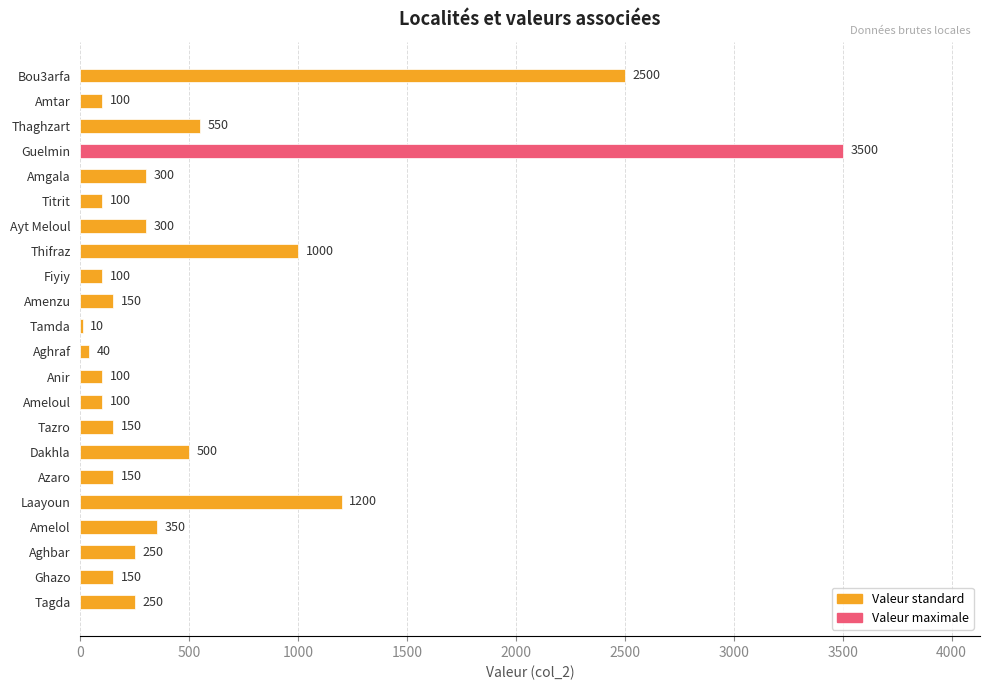

At which label is the value closest to 1755?

Laayoun